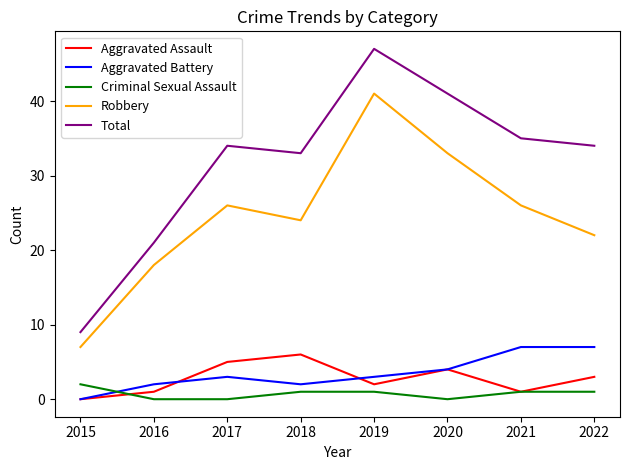

Reading left to right, what are all the values shown in this chart?

Aggravated Assault: 2015=0	2016=1	2017=5	2018=6	2019=2	2020=4	2021=1	2022=3
Aggravated Battery: 2015=0	2016=2	2017=3	2018=2	2019=3	2020=4	2021=7	2022=7
Criminal Sexual Assault: 2015=2	2016=0	2017=0	2018=1	2019=1	2020=0	2021=1	2022=1
Robbery: 2015=7	2016=18	2017=26	2018=24	2019=41	2020=33	2021=26	2022=22
Total: 2015=9	2016=21	2017=34	2018=33	2019=47	2020=41	2021=35	2022=34